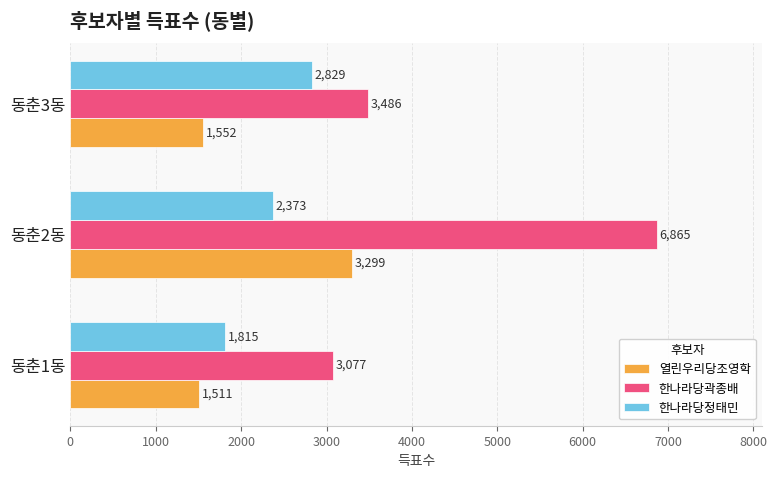

Which category has the lowest value across all series?

동춘1동